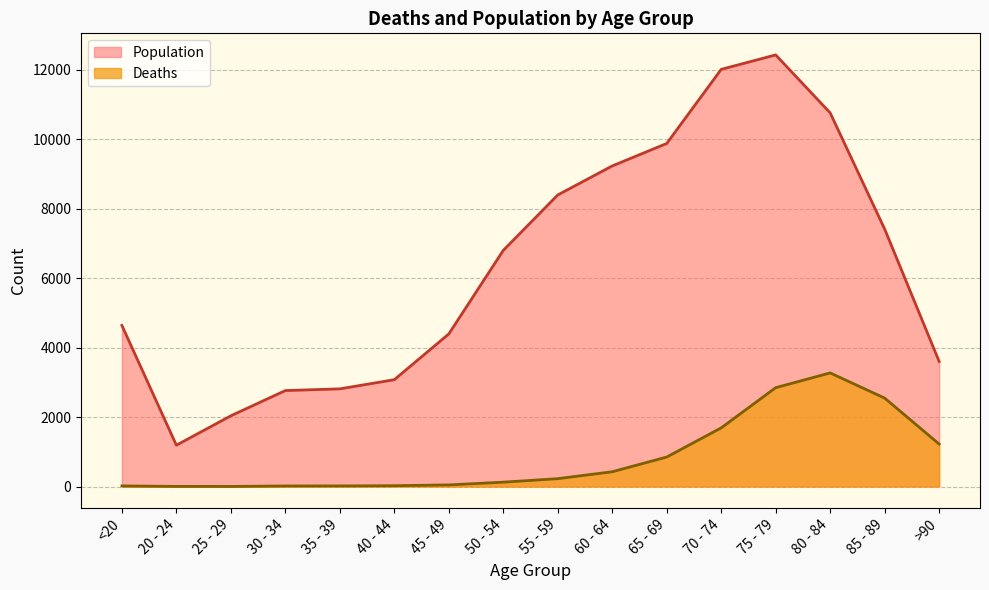

What is the label of the 13th point from the right?

30 - 34